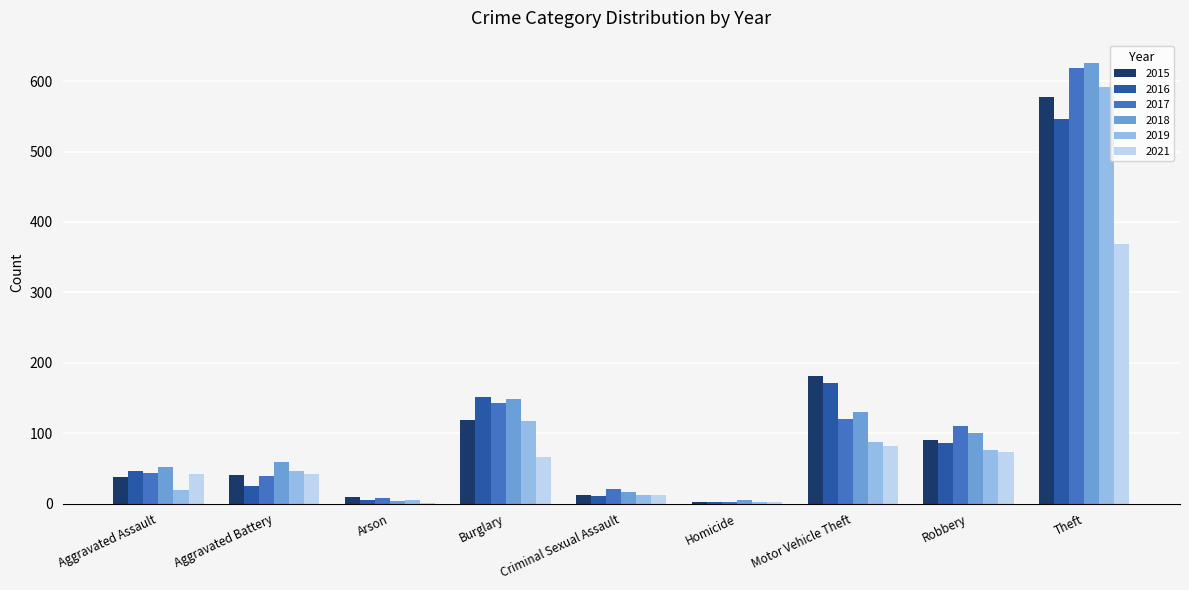

Which category has the highest value in the 2015 series?

Theft